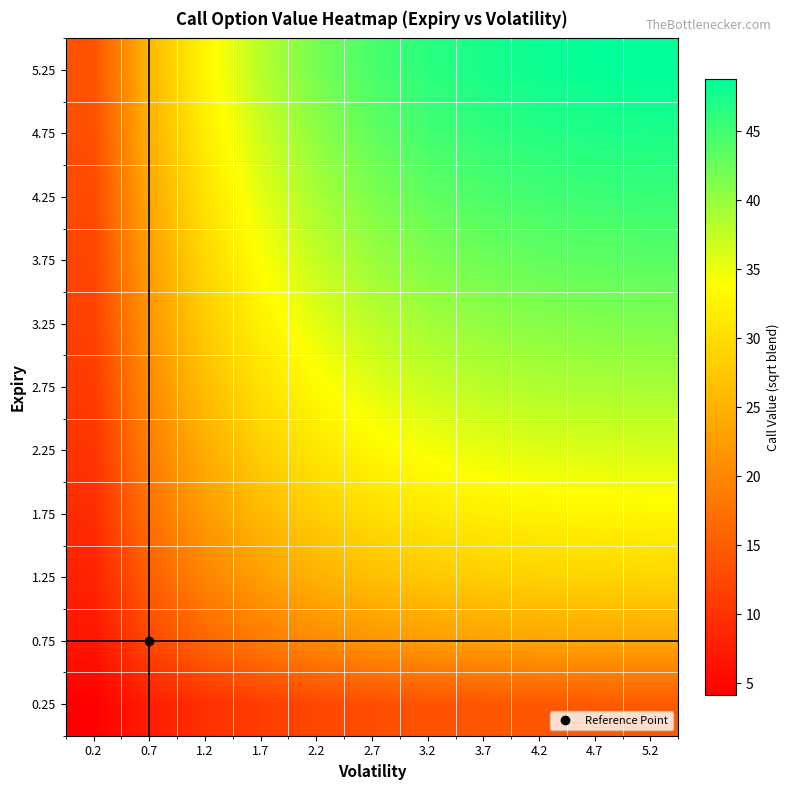

Reading left to right, what are all the values shown in this chart?

0.25: 0.2=4.1	0.7=7.6	1.2=9.8	1.7=11.4	2.2=12.5	2.7=13.3	3.2=13.8	3.7=14.1	4.2=14.3	4.7=14.5	5.2=14.5
0.75: 0.2=6.7	0.7=12.5	1.2=16.0	1.7=18.5	2.2=20.3	2.7=21.6	3.2=22.5	3.7=23.0	4.2=23.4	4.7=23.6	5.2=23.7
1.25: 0.2=8.2	0.7=15.3	1.2=19.6	1.7=22.7	2.2=24.9	2.7=26.5	3.2=27.5	3.7=28.2	4.2=28.7	4.7=28.9	5.2=29.1
1.75: 0.2=9.4	0.7=17.4	1.2=22.3	1.7=25.8	2.2=28.3	2.7=30.1	3.2=31.3	3.7=32.1	4.2=32.6	4.7=32.9	5.2=33.0
2.25: 0.2=10.3	0.7=19.1	1.2=24.5	1.7=28.3	2.2=31.1	2.7=33.0	3.2=34.4	3.7=35.2	4.2=35.8	4.7=36.1	5.2=36.3
2.75: 0.2=11.1	0.7=20.5	1.2=26.3	1.7=30.5	2.2=33.5	2.7=35.6	3.2=37.0	3.7=37.9	4.2=38.5	4.7=38.8	5.2=39.0
3.25: 0.2=11.7	0.7=21.8	1.2=28.0	1.7=32.3	2.2=35.5	2.7=37.7	3.2=39.3	3.7=40.2	4.2=40.8	4.7=41.2	5.2=41.4
3.75: 0.2=12.3	0.7=22.9	1.2=29.4	1.7=34.0	2.2=37.3	2.7=39.7	3.2=41.3	3.7=42.3	4.2=42.9	4.7=43.3	5.2=43.5
4.25: 0.2=12.9	0.7=23.9	1.2=30.7	1.7=35.5	2.2=39.0	2.7=41.4	3.2=43.1	3.7=44.2	4.2=44.8	4.7=45.2	5.2=45.5
4.75: 0.2=13.4	0.7=24.8	1.2=31.9	1.7=36.9	2.2=40.5	2.7=43.0	3.2=44.7	3.7=45.9	4.2=46.6	4.7=47.0	5.2=47.2
5.25: 0.2=13.8	0.7=25.6	1.2=32.9	1.7=38.1	2.2=41.8	2.7=44.5	3.2=46.3	3.7=47.4	4.2=48.1	4.7=48.6	5.2=48.8